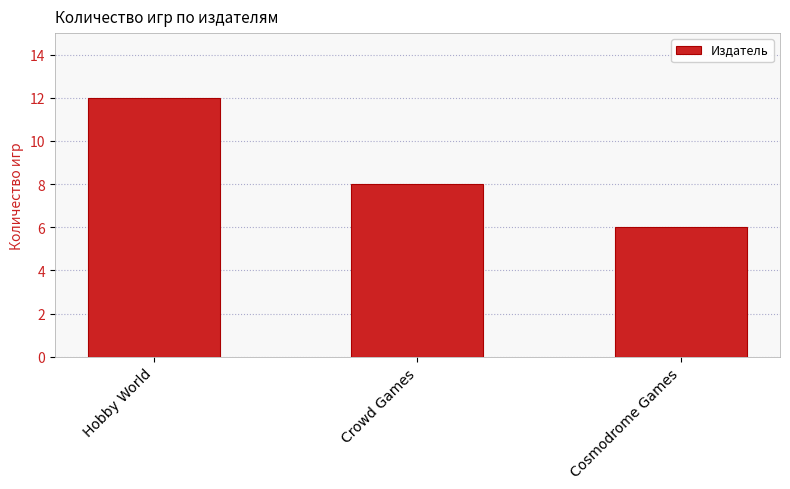

Which has a higher value, Hobby World or Cosmodrome Games?

Hobby World